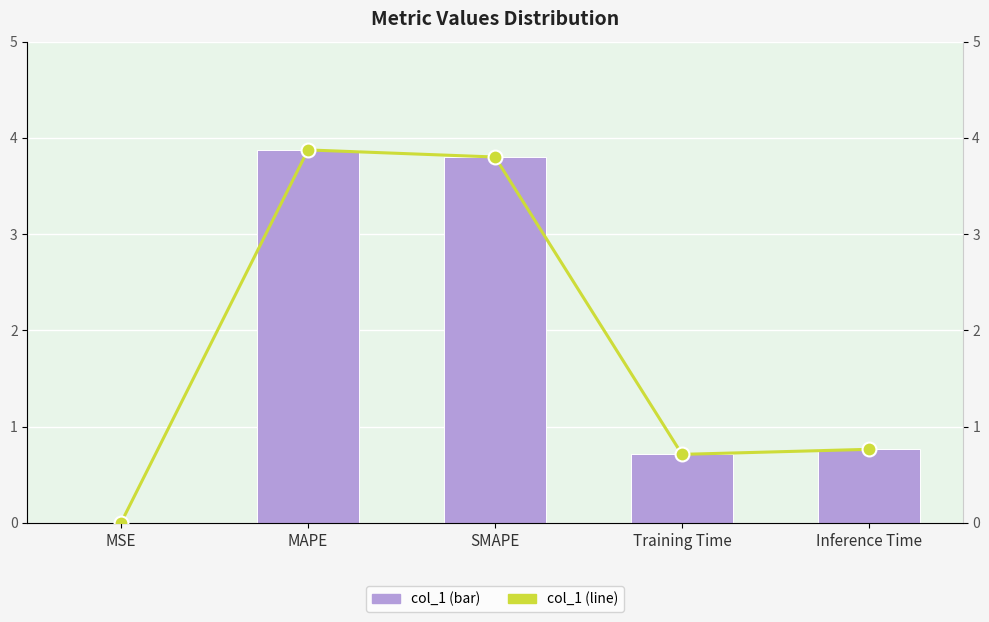

Which series has the largest total across all categories?

col_1